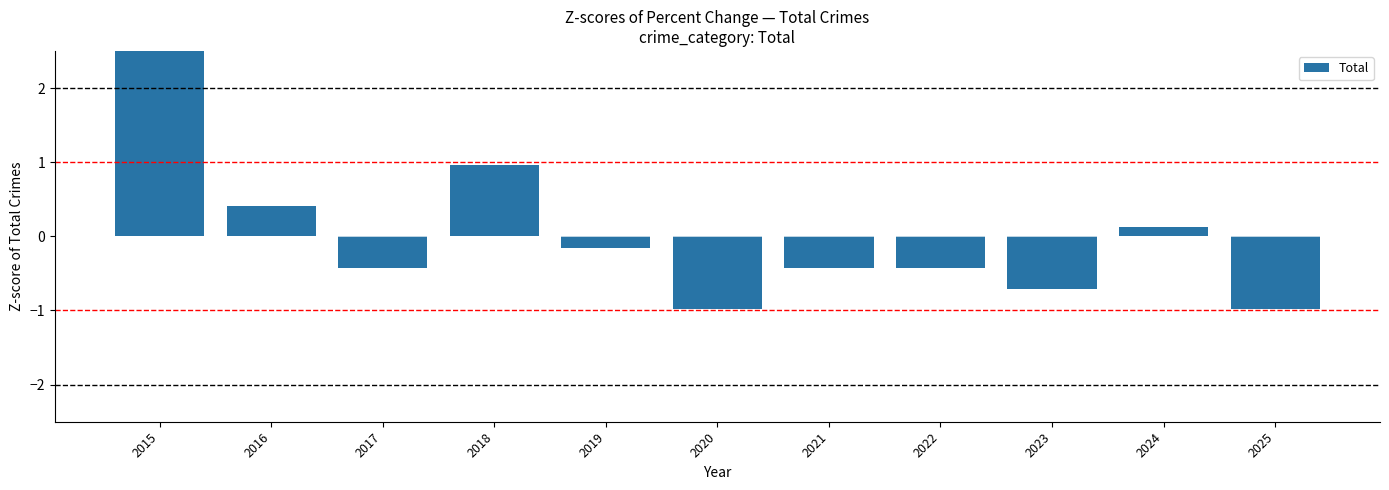

Reading left to right, extract all data points from this chart.

2.6	0.4	-0.4	1.0	-0.2	-1.0	-0.4	-0.4	-0.7	0.1	-1.0